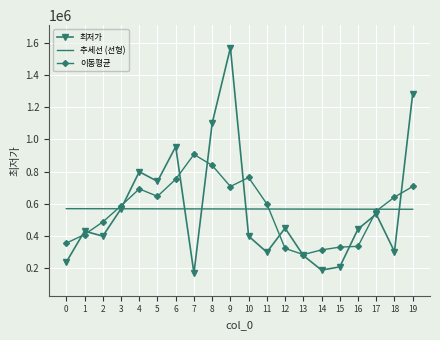

Read the 이동평균 value at 17.

554560.0